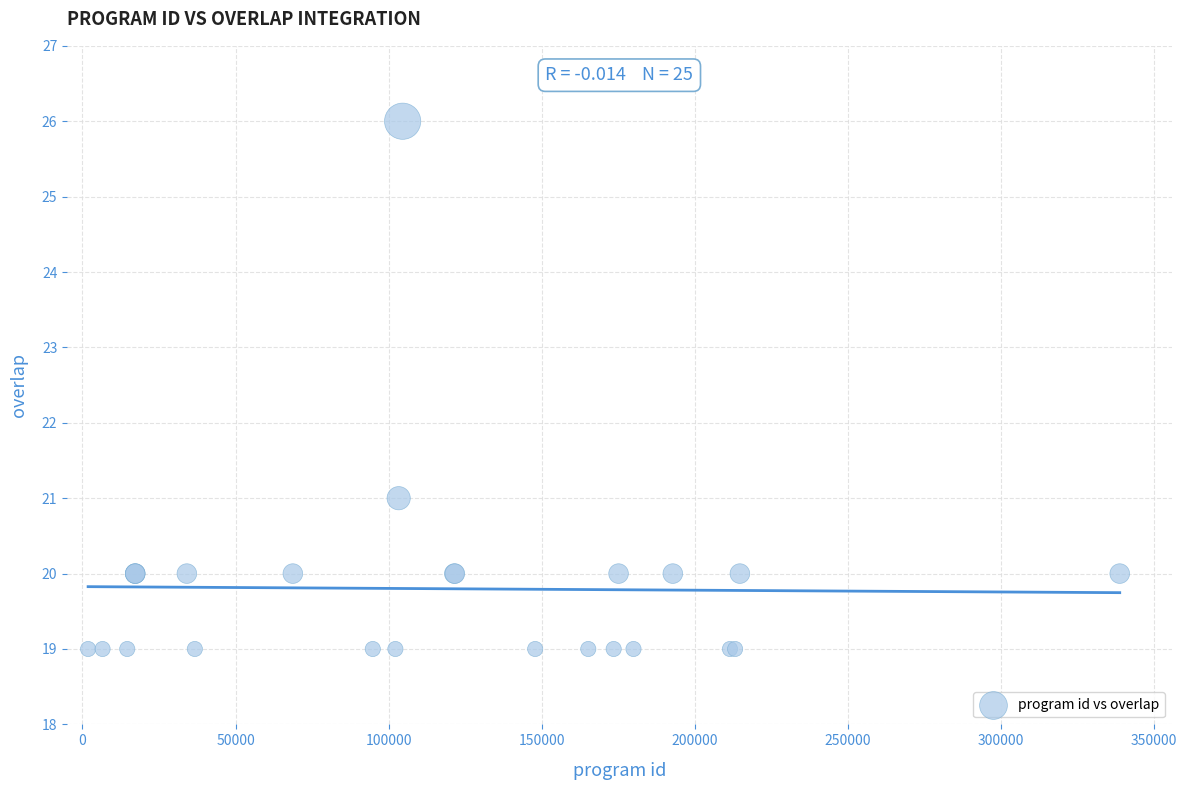

What Y value in the scatter plot is closest to 22?

21